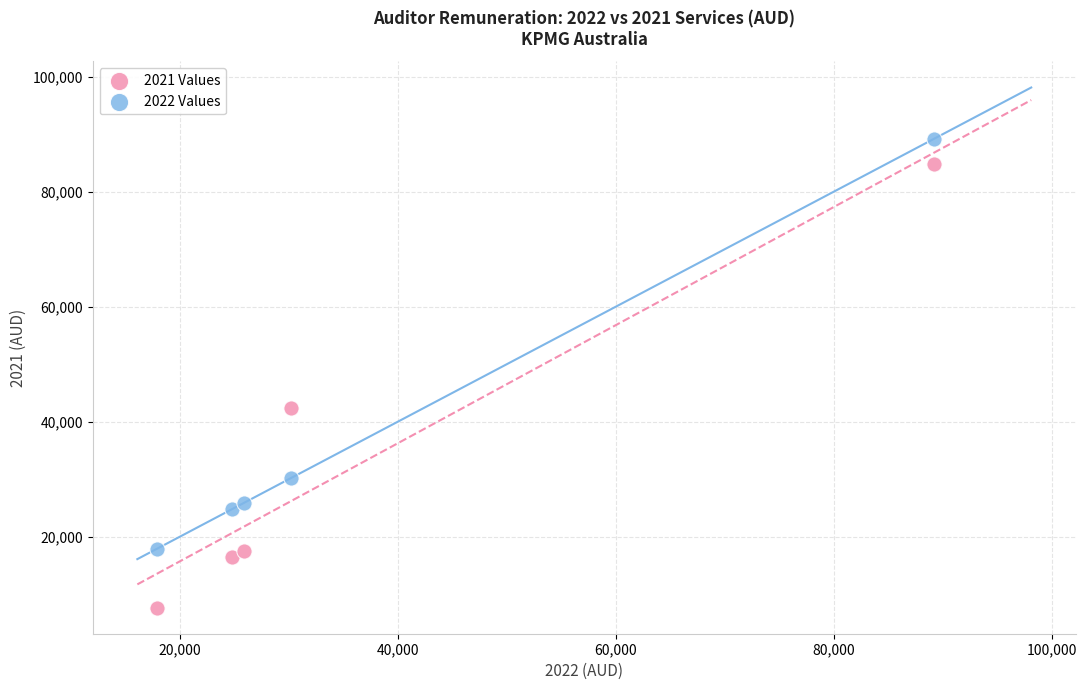

Which series contains the highest Y value?

2022 Values